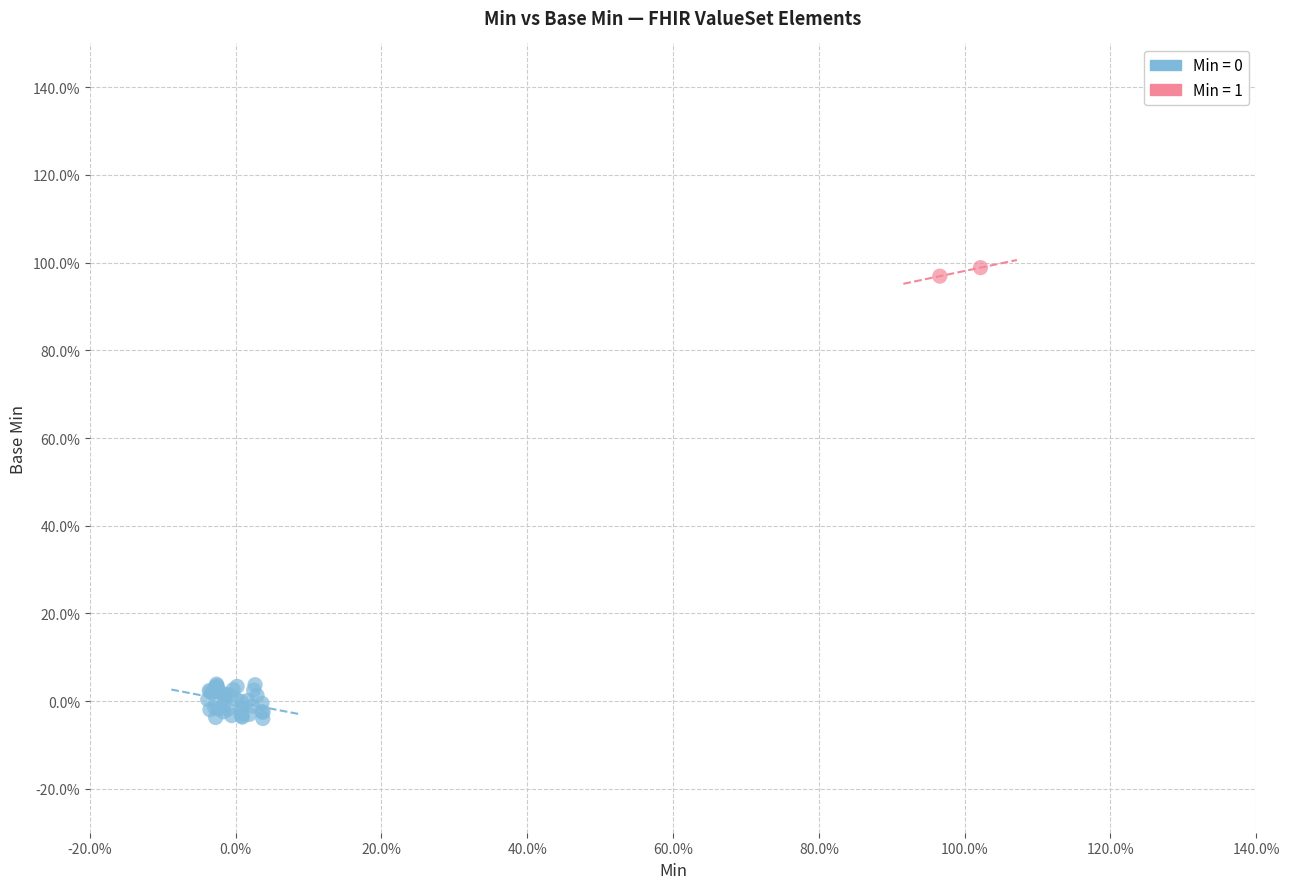

Which series contains the highest Y value?

Min = 1